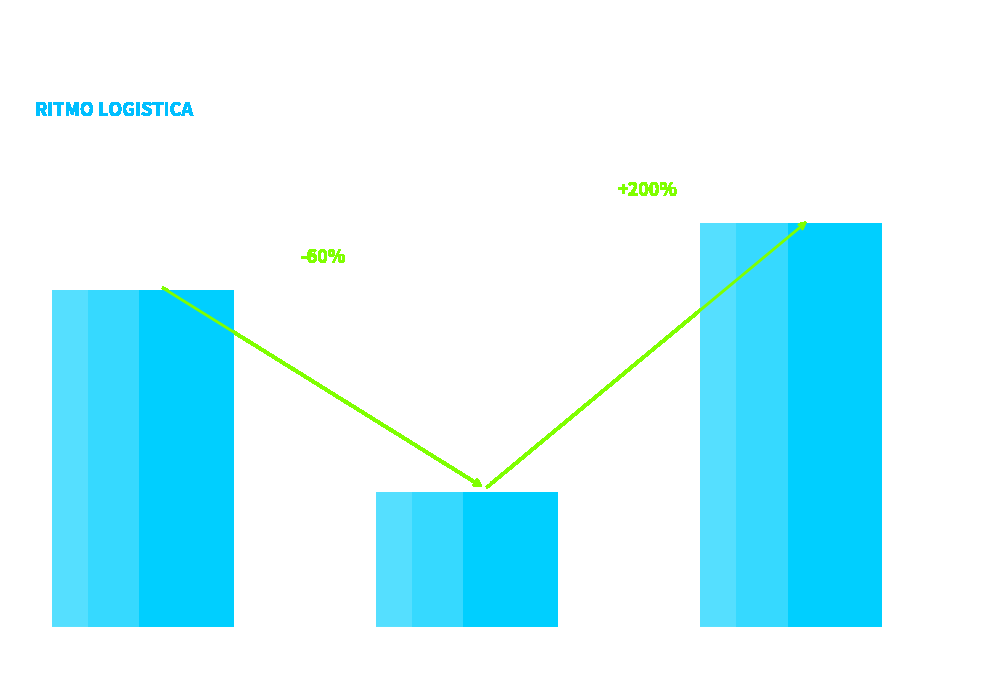

True or false: the data shows 10 at Oxana
Andreli.

True